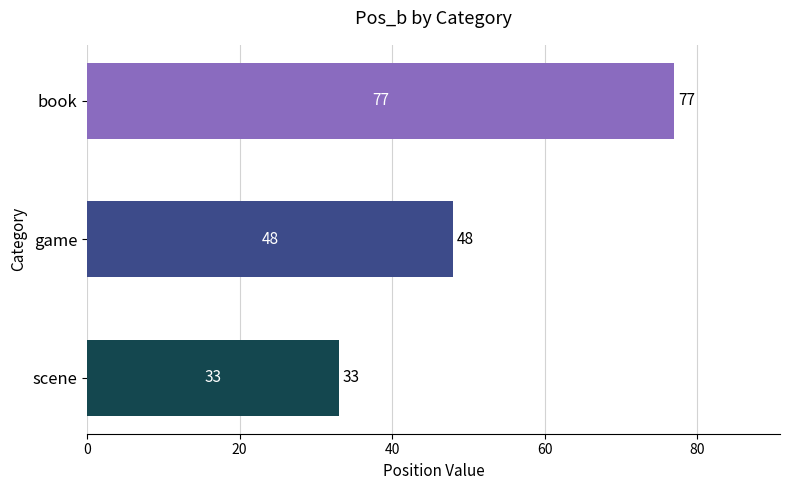

Where is the data nearest to the value 55?

game